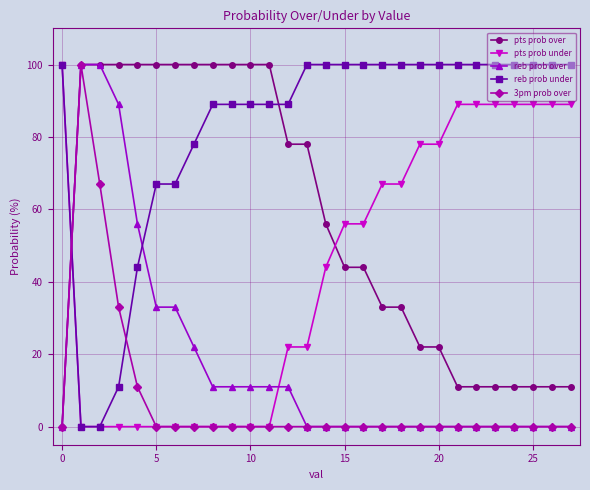

True or false: 3pm prob over and pts prob under cross at least once.

True